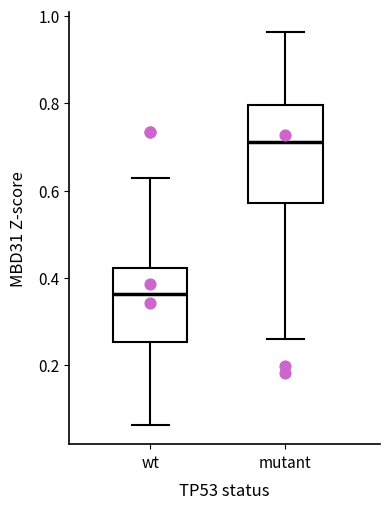

Where is the lower edge of the box for wt on the y-axis? The values are not printed on the chart, so give them approximately, as read against the axis.

0.26